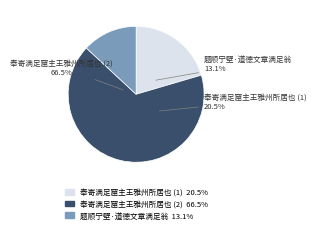

What is the largest slice in the pie chart?

奉寄满足窟主王雅州所居也